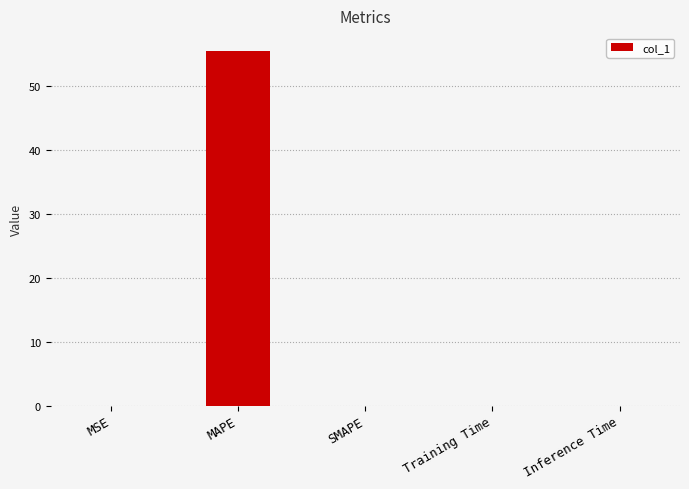

Does the chart contain stacked bars?

No